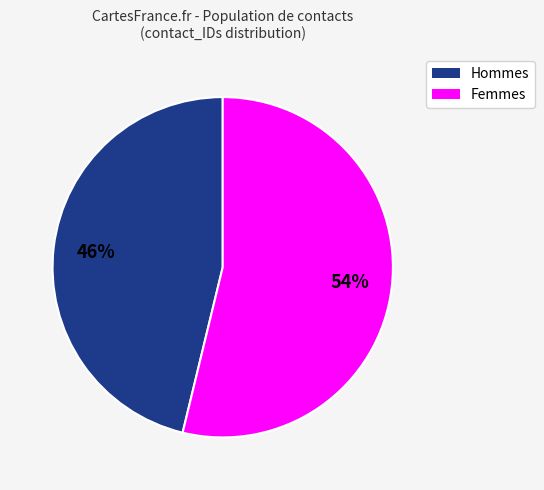

Approximately how many times larger is the value at Femmes compared to Hommes?

1.2